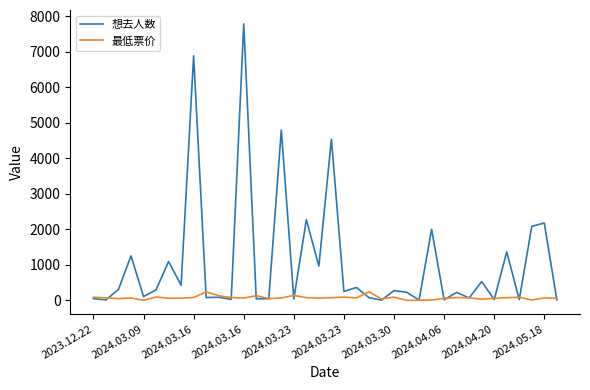

What is the maximum value shown in the chart?

7780.0